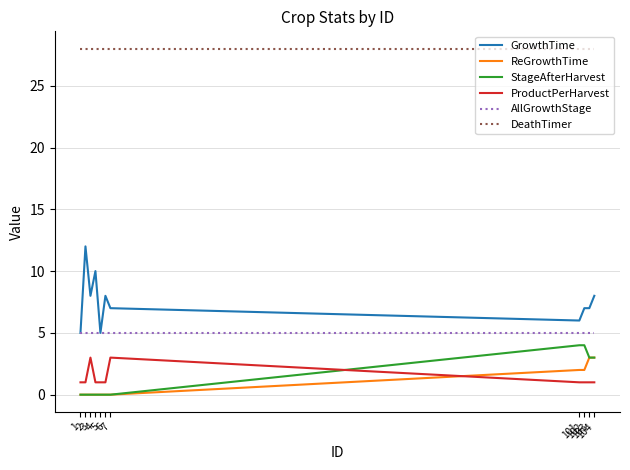

What value does the GrowthTime series have at 1?

5